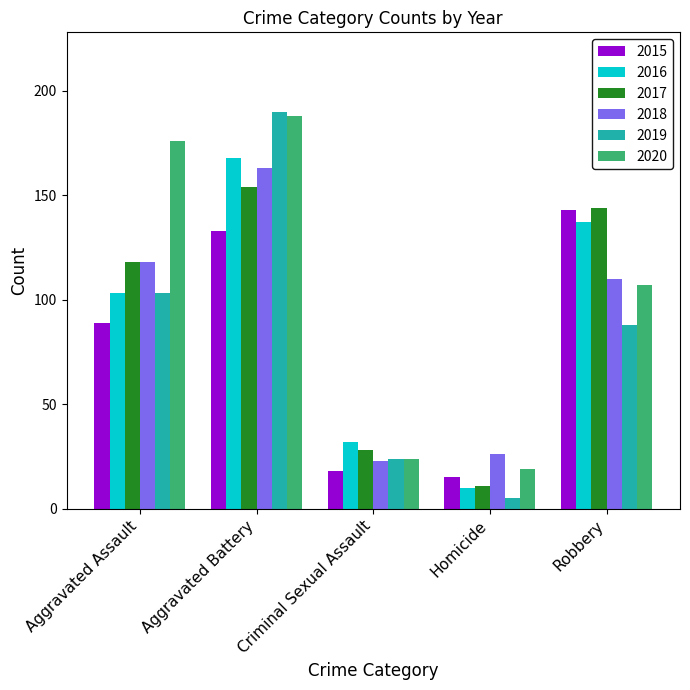

What is the difference between the 2018 values at Robbery and Criminal Sexual Assault?

87